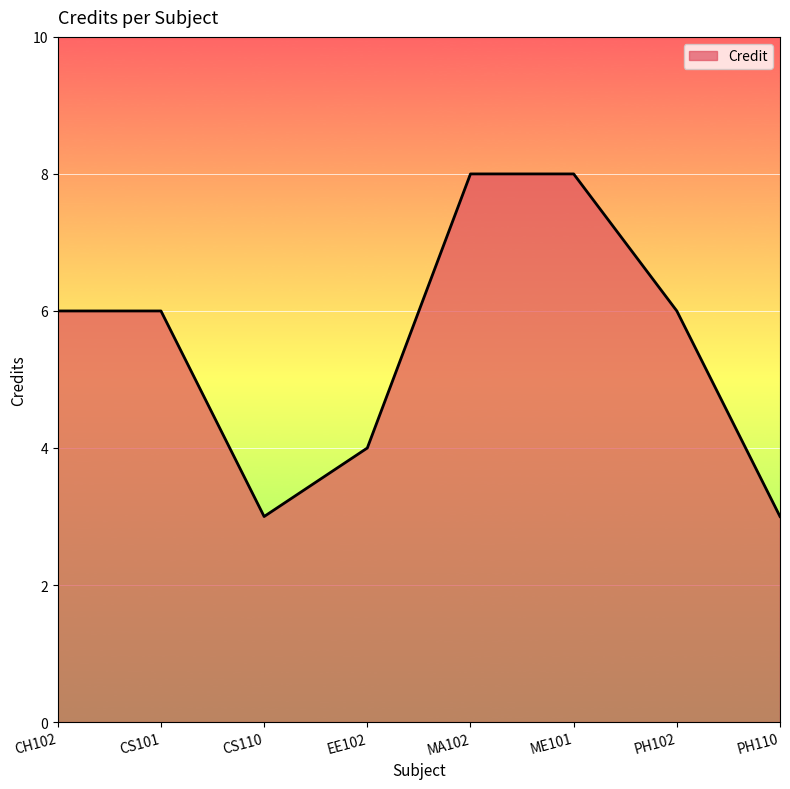

What is the approximate value at CS110?

3